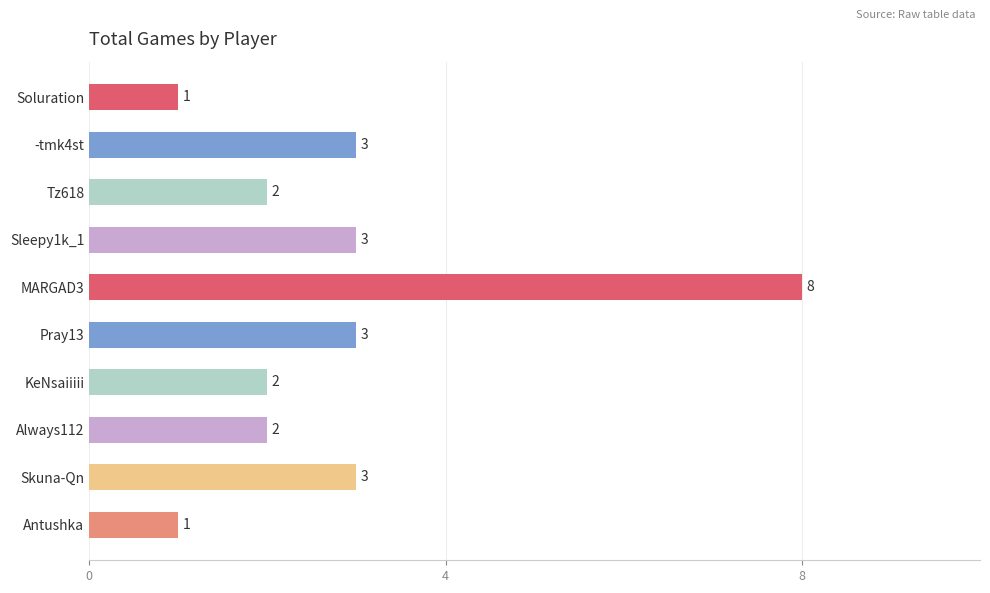

What is the label of the 1st bar from the top?

Soluration